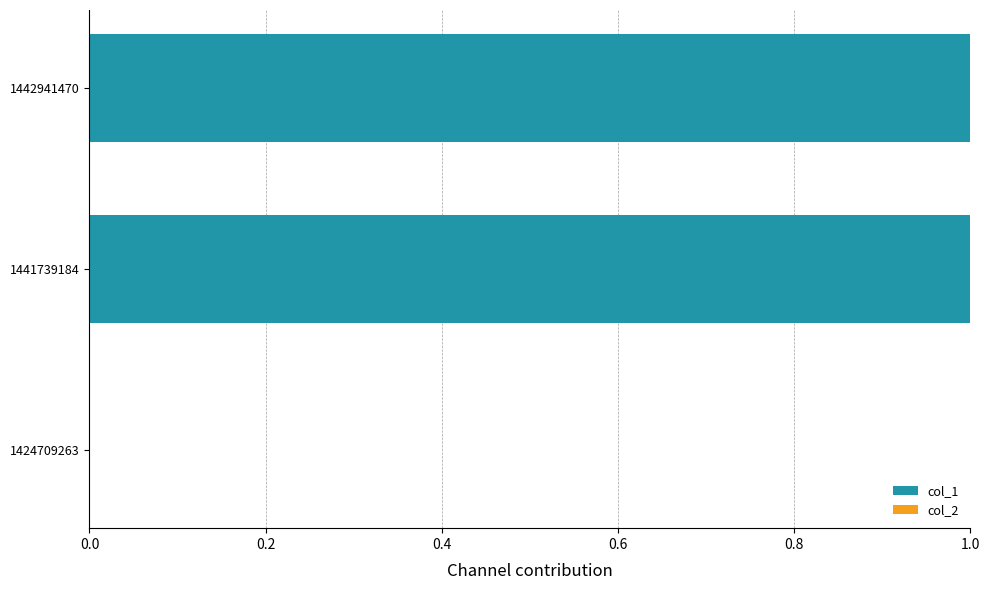

Is it true that the value at 1442941470 is 1?

True